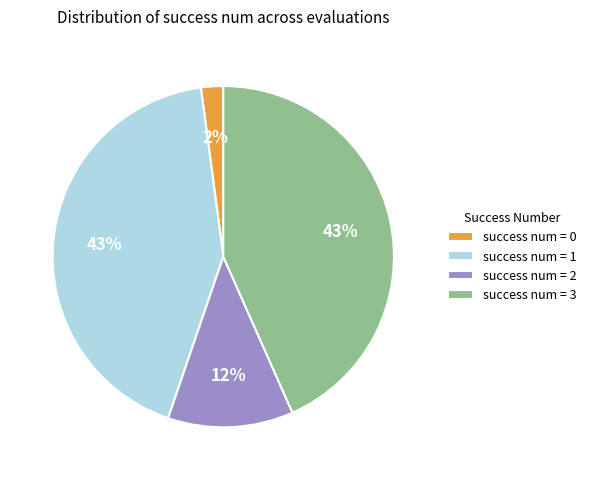

To the nearest percent, what is the difference between the largest and smallest slice percentages?

41%